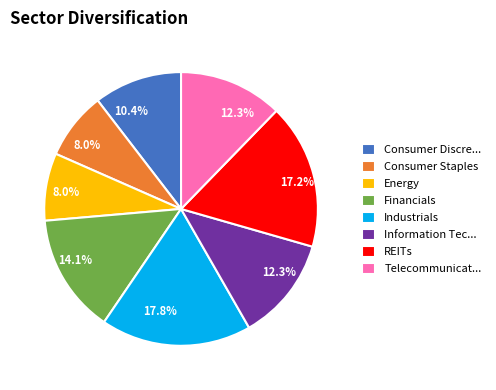

What is the ratio of the value at Industrials to the value at Information Tec...?

1.4